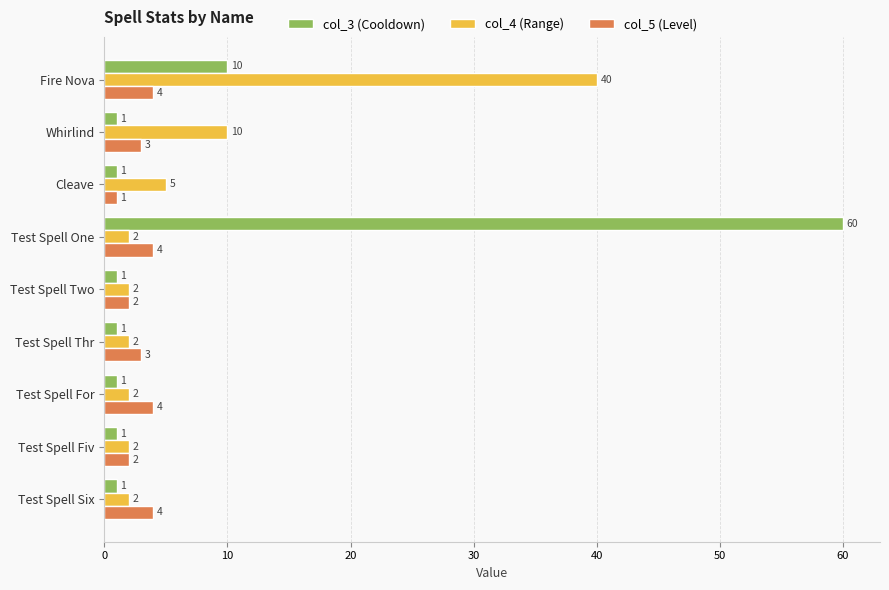

Rank the series by their maximum value, from highest to lowest.

col_3 (Cooldown), col_4 (Range), col_5 (Level)